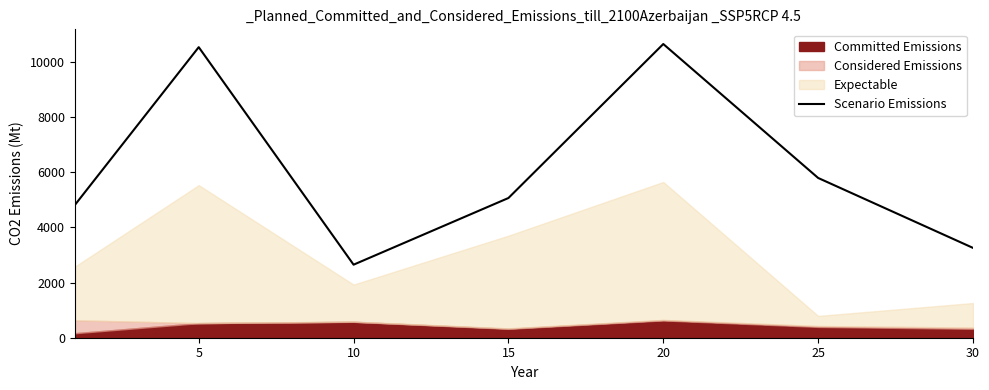

What is the minimum value shown in the chart?

2647.3